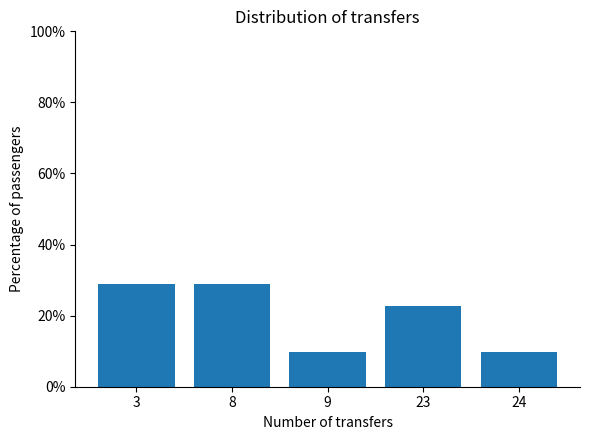

Reading right to left, extract all data points from this chart.

24=9.7	23=22.6	9=9.7	8=29.0	3=29.0